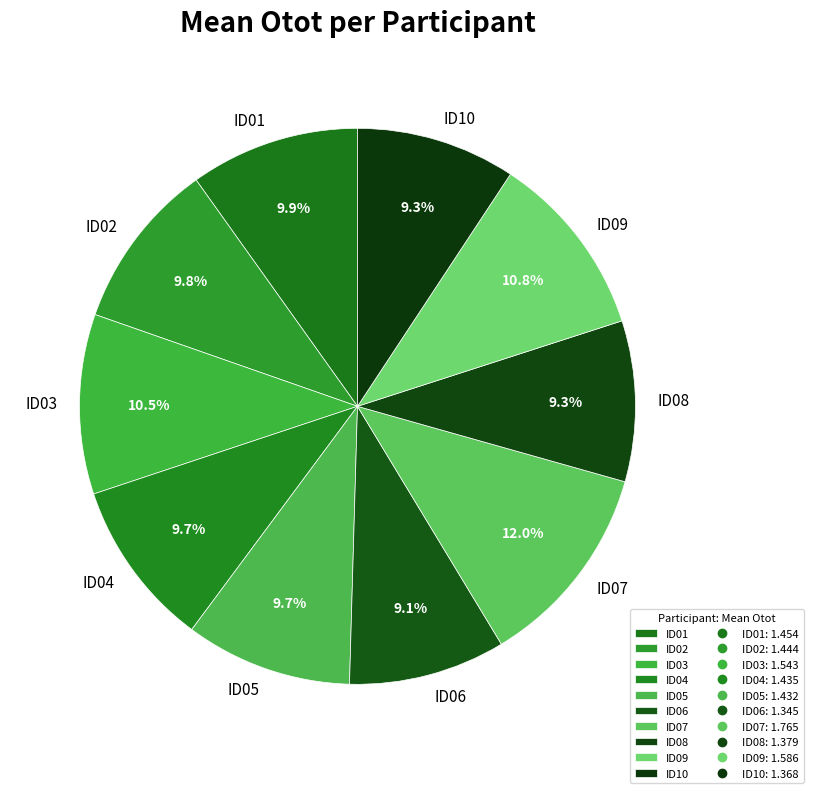

What is the largest slice in the pie chart?

ID07